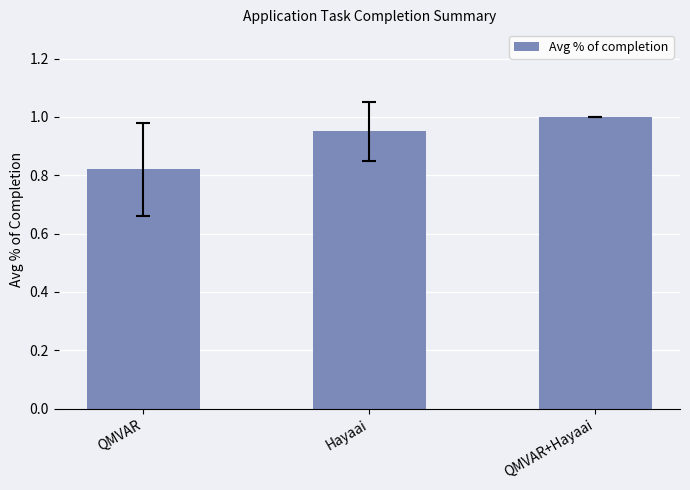

Which label corresponds to the smallest value in the chart?

QMVAR